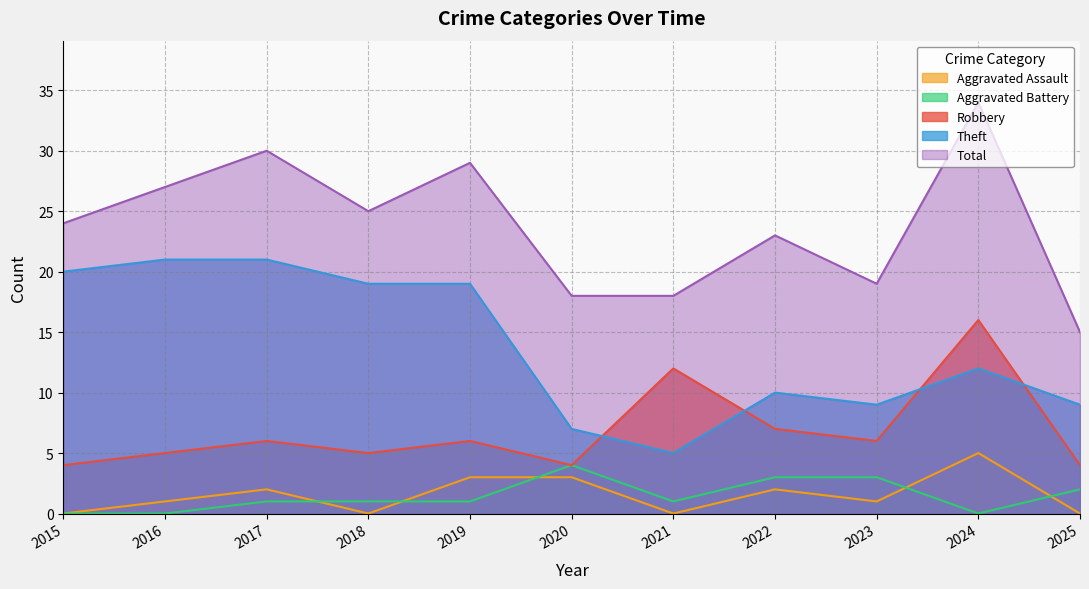

Which label corresponds to the largest value in the chart?

2024